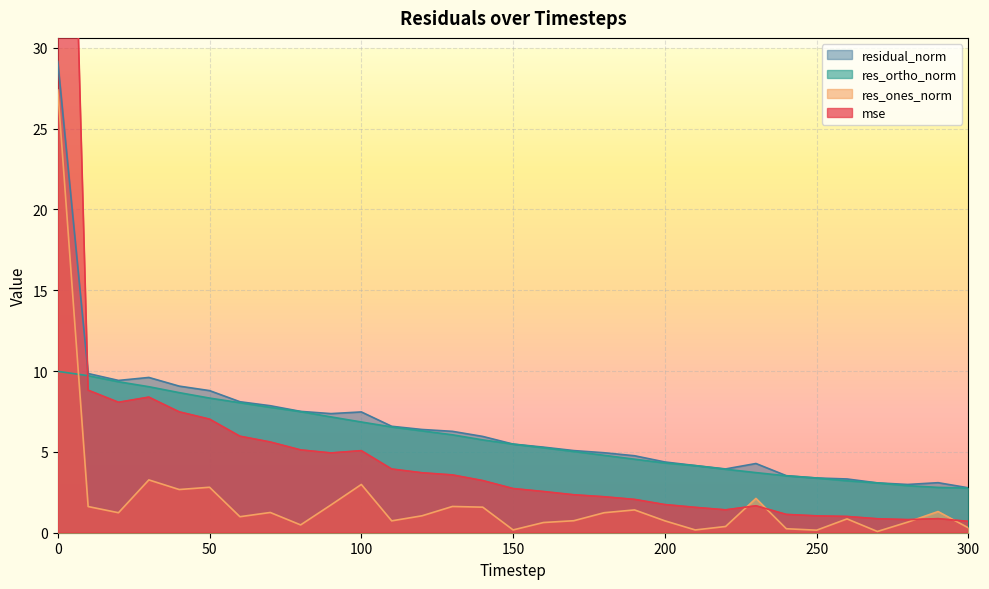

At 270, list the series in order from largest to smallest.

residual_norm, res_ortho_norm, mse, res_ones_norm